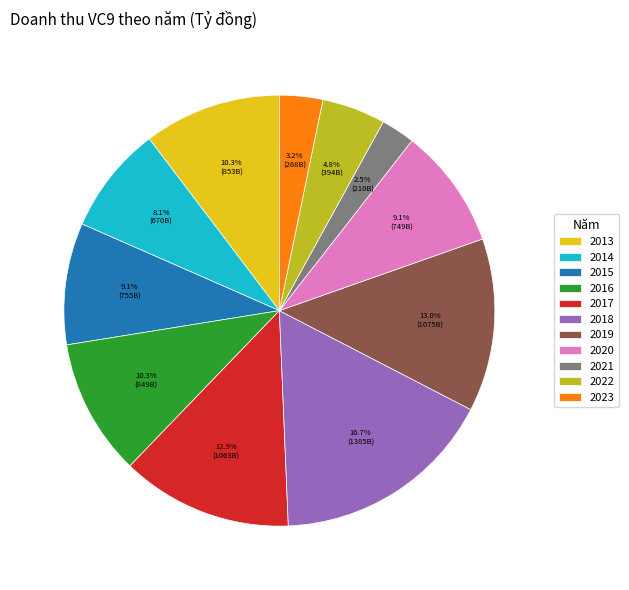

To the nearest percent, what is the combined percentage of 2014 and 2017?

21%